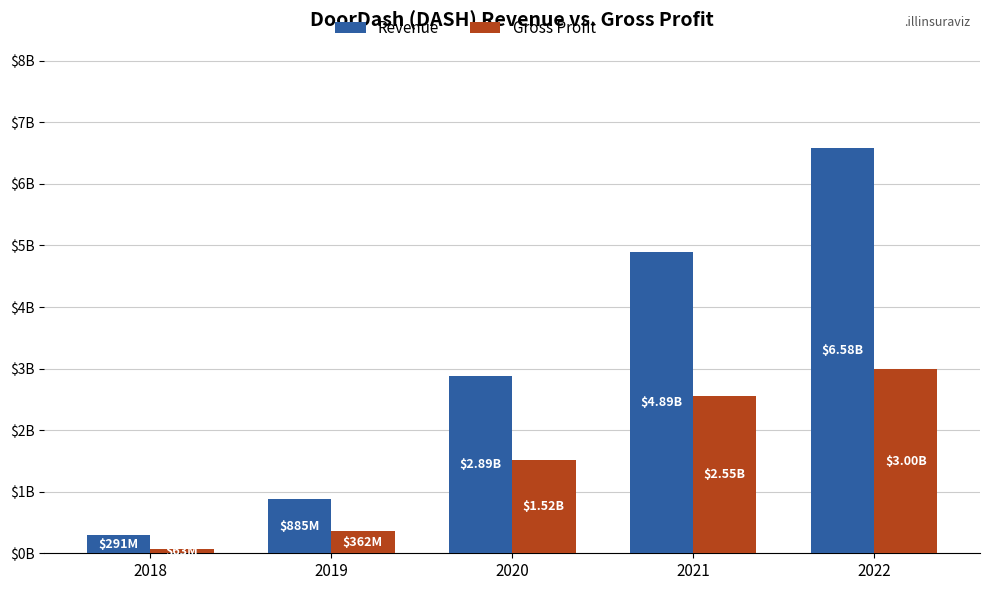

Which category has the highest value in the Revenue series?

2022